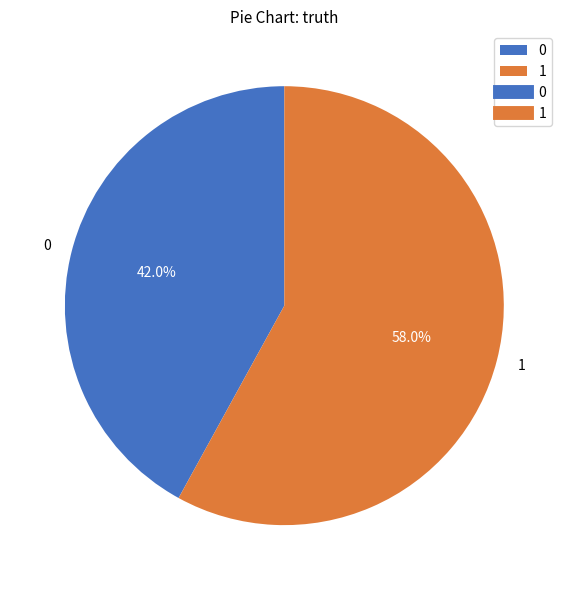

Is the sum of 0 and 1 greater than half?

Yes